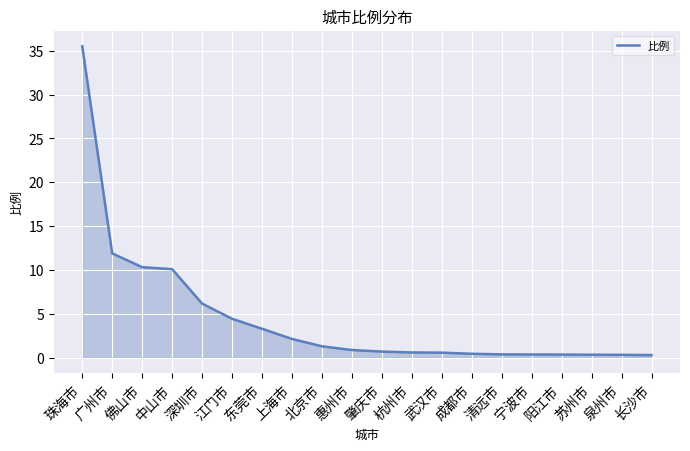

What is the sum of the values at 苏州市 and 东莞市?

3.7